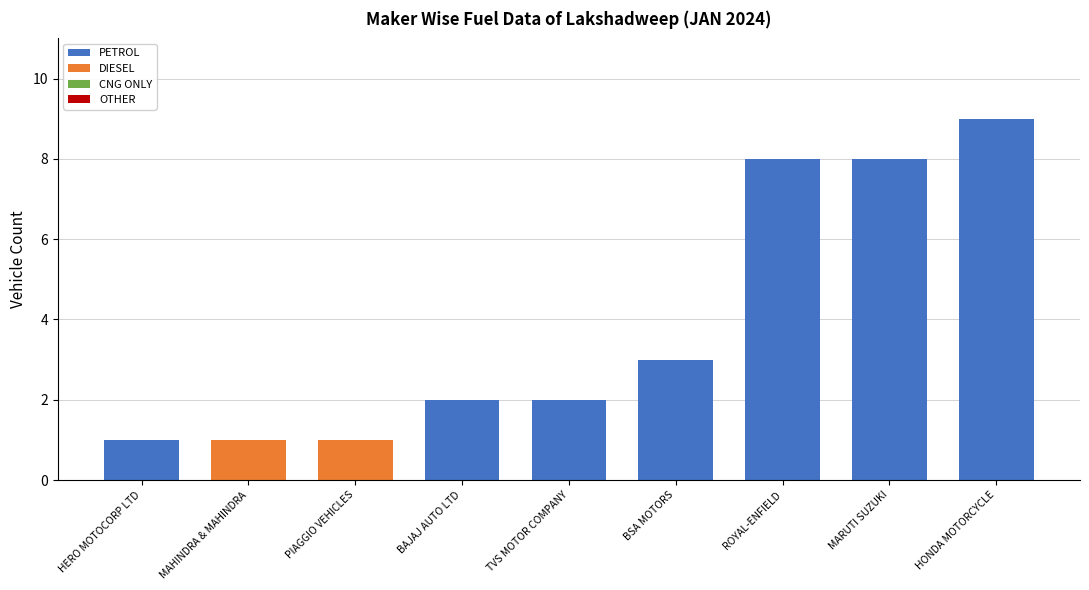

Which category has the highest value in the PETROL series?

HONDA MOTORCYCLE